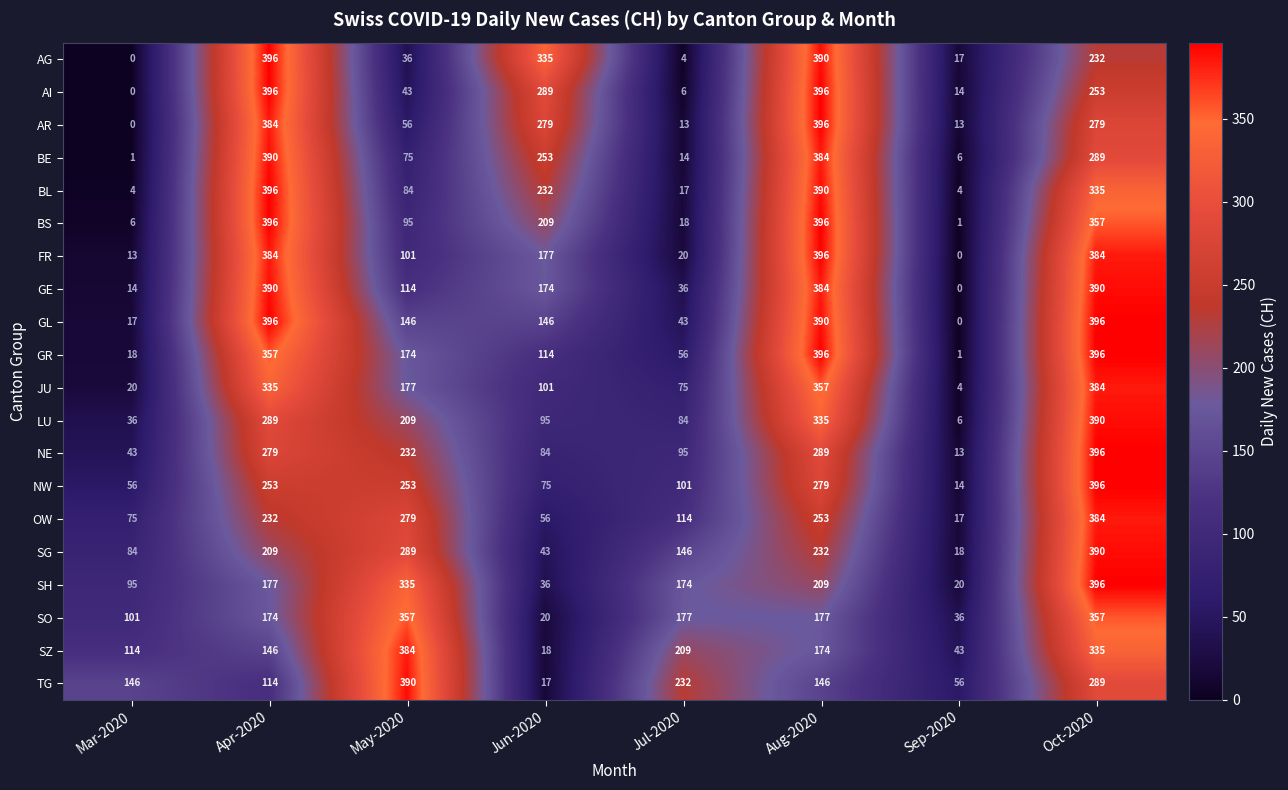

At which label does AG reach its peak?

Apr-2020